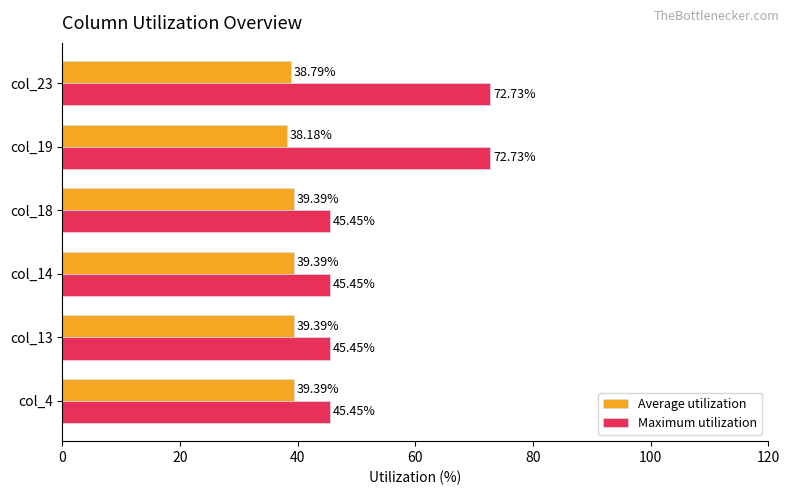

Between col_14 and col_23, which series saw the biggest shift?

Maximum utilization